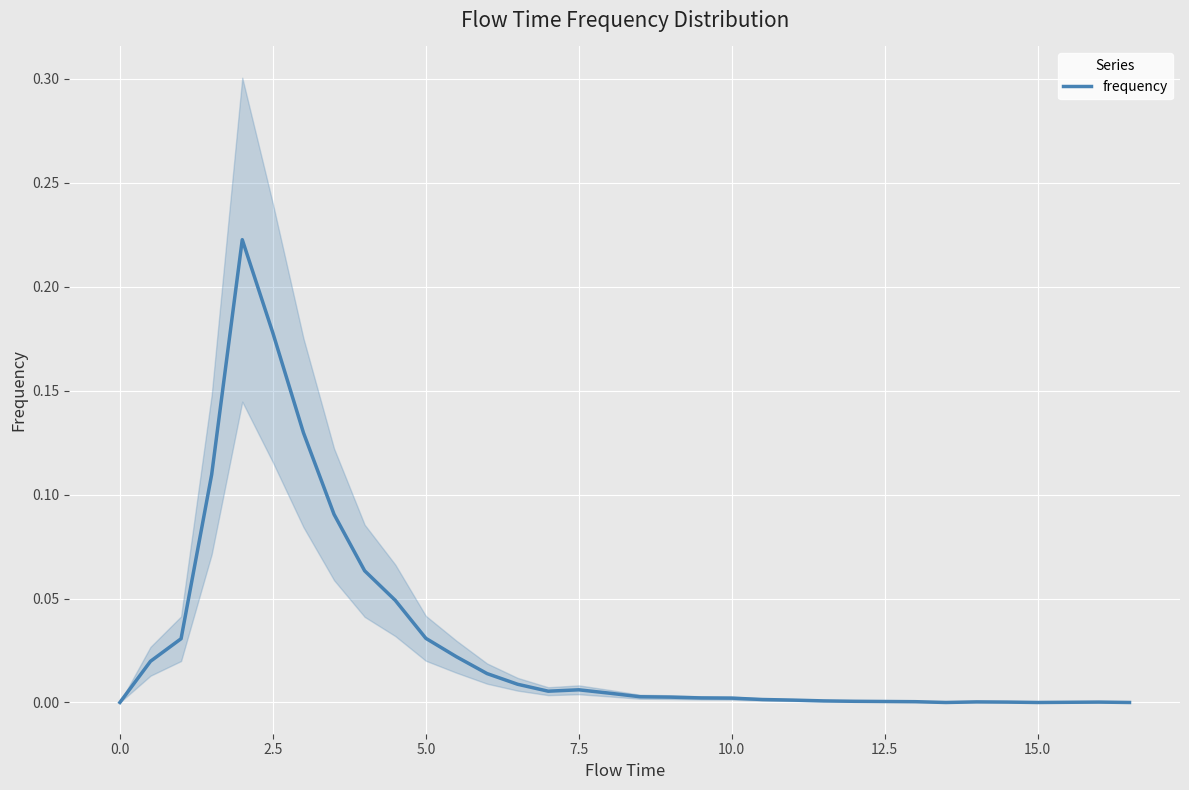

The frequency series shows 0.1 at 0.0. True or false?

False